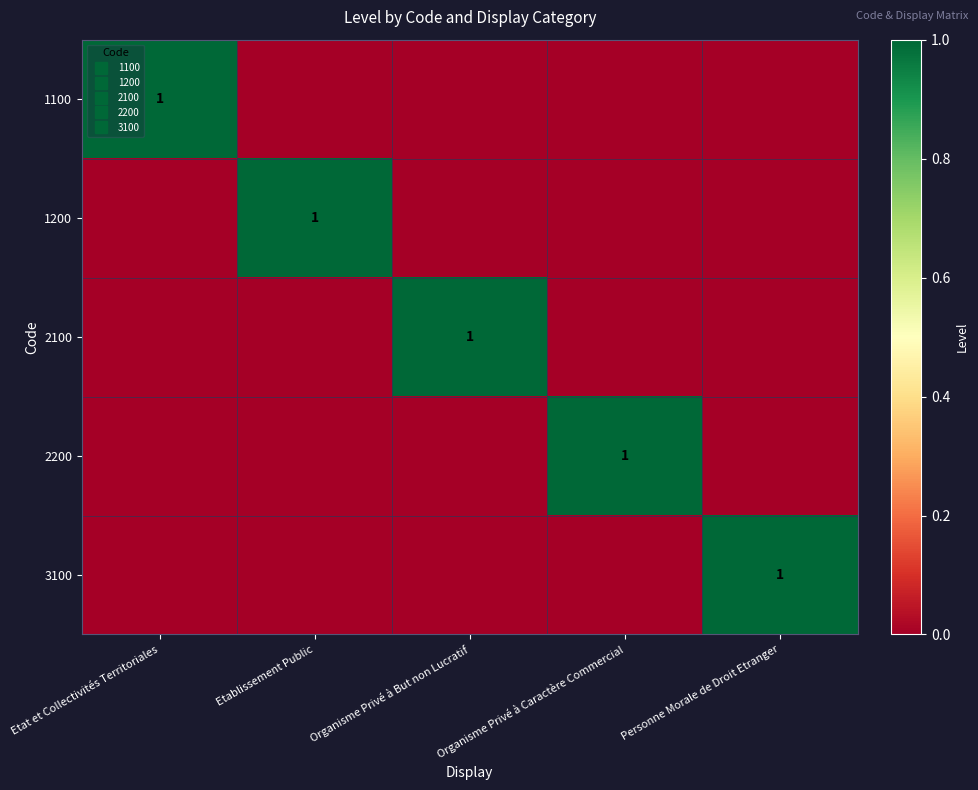

Is the value of 3100 at Etat et Collectivités Territoriales greater than the value of 2100 at Etat et Collectivités Territoriales?

No